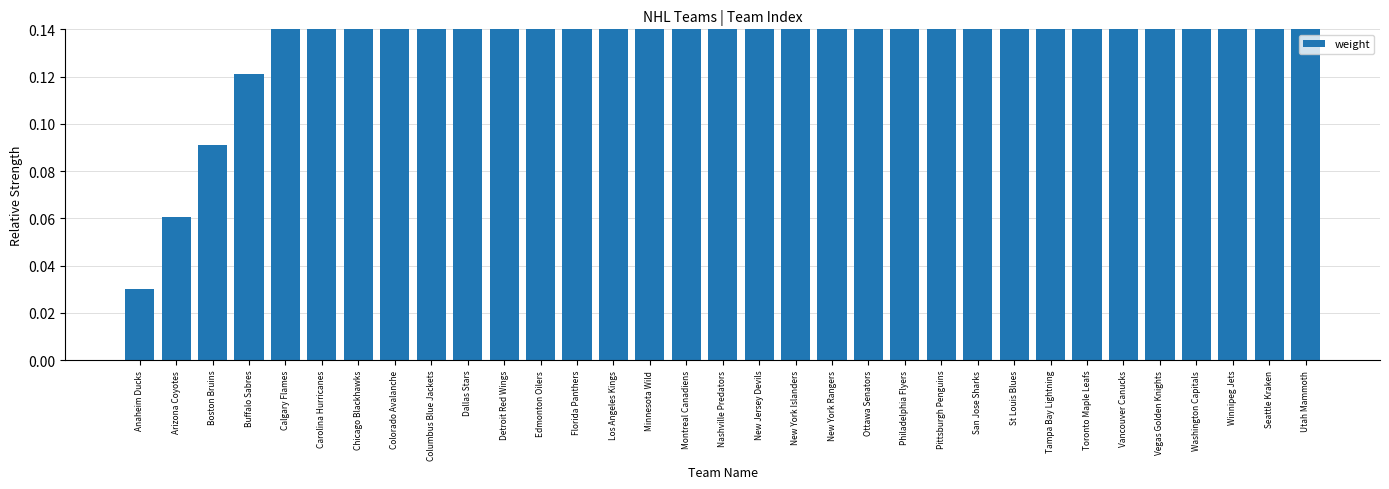

List the labels in order of value, largest first.

Utah Mammoth, Seattle Kraken, Winnipeg Jets, Washington Capitals, Vegas Golden Knights, Vancouver Canucks, Toronto Maple Leafs, Tampa Bay Lightning, St Louis Blues, San Jose Sharks, Pittsburgh Penguins, Philadelphia Flyers, Ottawa Senators, New York Rangers, New York Islanders, New Jersey Devils, Nashville Predators, Montreal Canadiens, Minnesota Wild, Los Angeles Kings, Florida Panthers, Edmonton Oilers, Detroit Red Wings, Dallas Stars, Columbus Blue Jackets, Colorado Avalanche, Chicago Blackhawks, Carolina Hurricanes, Calgary Flames, Buffalo Sabres, Boston Bruins, Arizona Coyotes, Anaheim Ducks